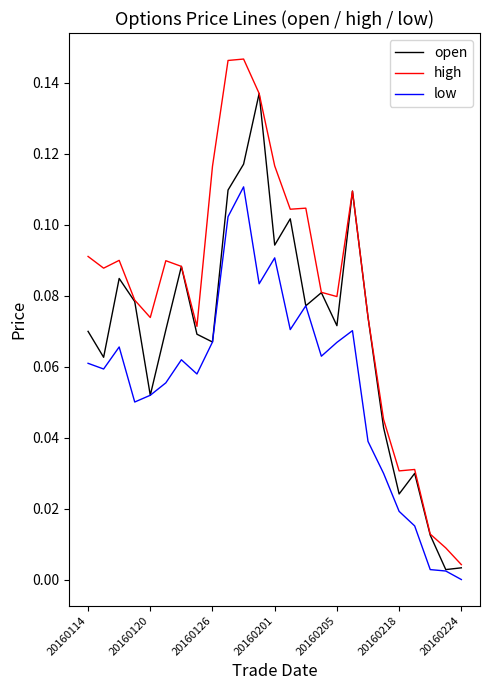

Rank the series by their maximum value, from highest to lowest.

high, open, low